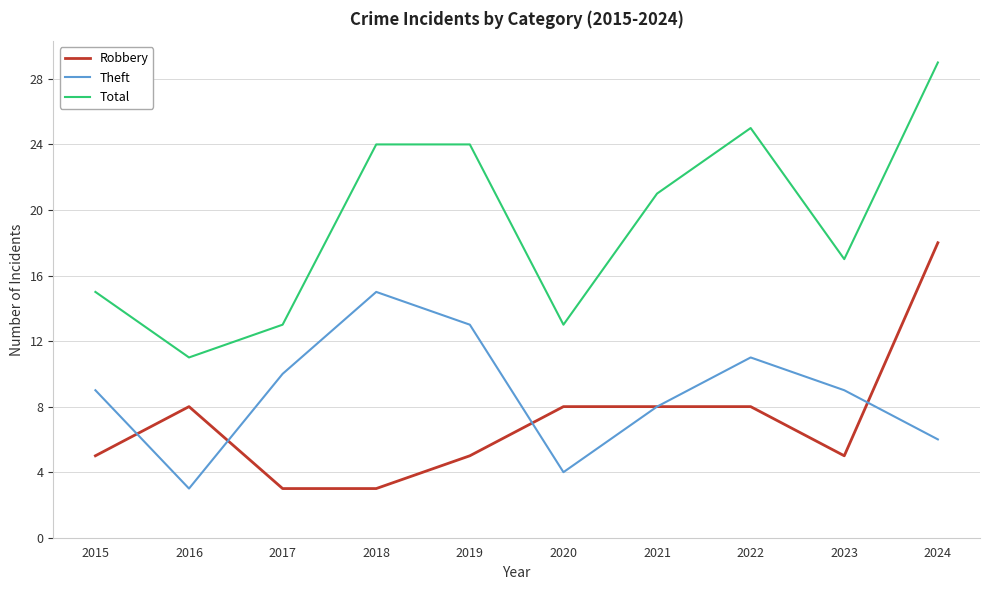

At 2024, list the series in order from largest to smallest.

Total, Robbery, Theft